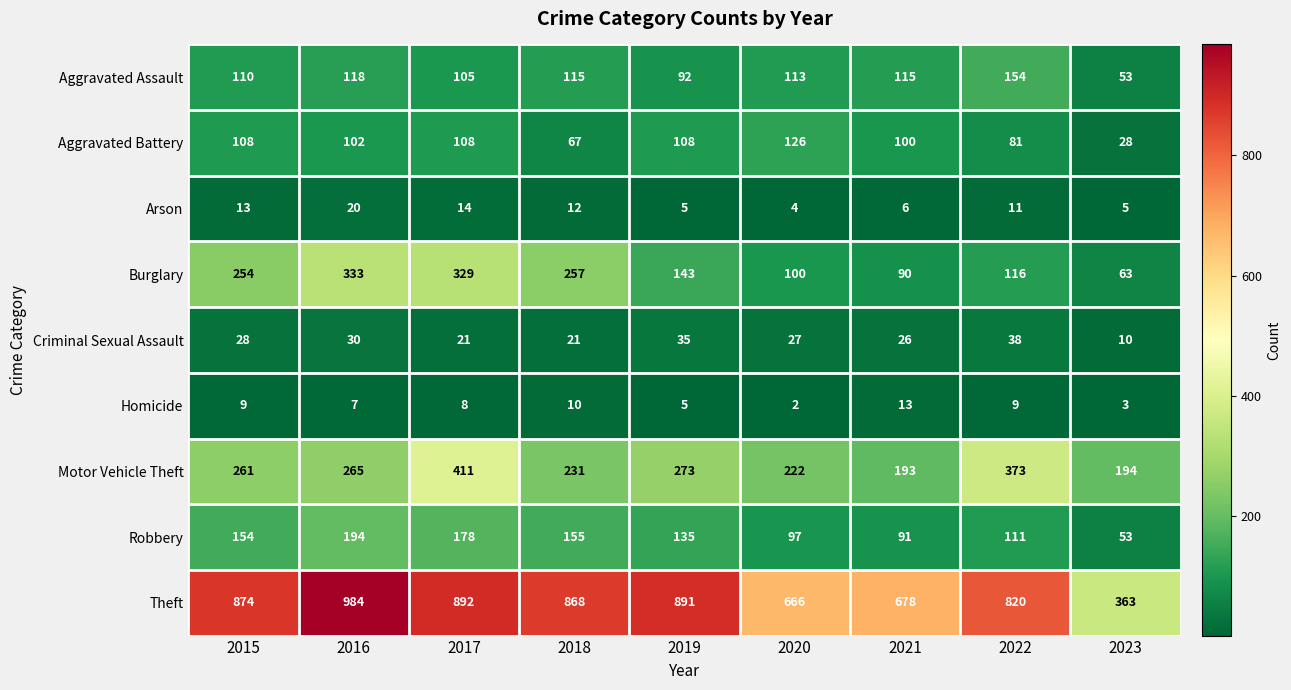

What is the sum of the Motor Vehicle Theft values at 2021 and 2018?

424